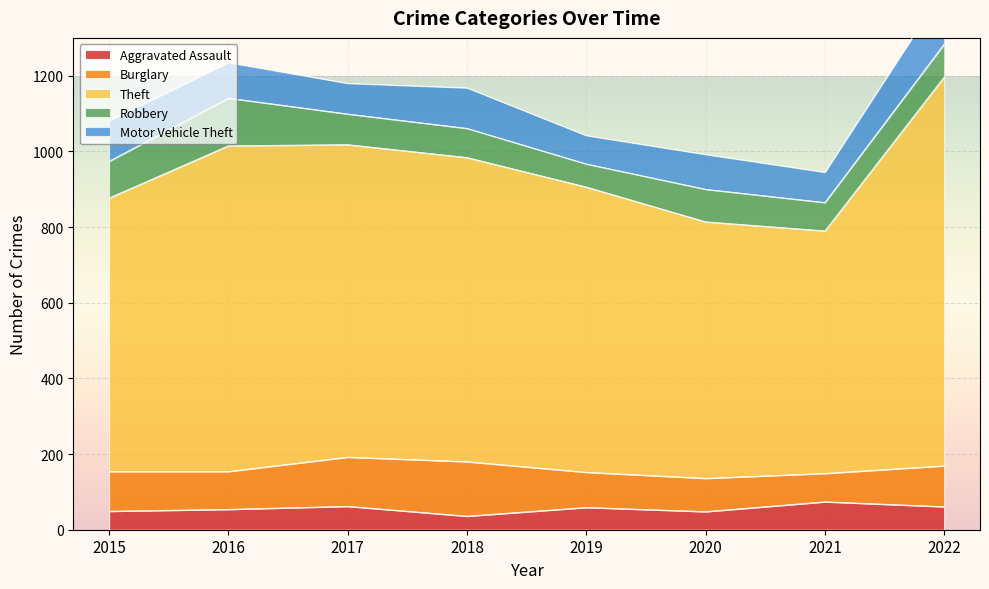

How many data points in Aggravated Assault are above 59?

3